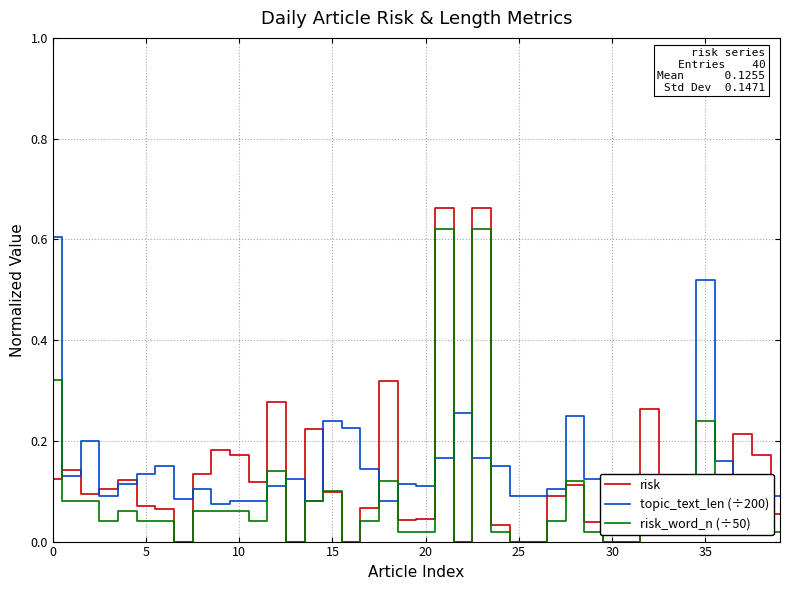

Which series has the widest spread of values?

risk